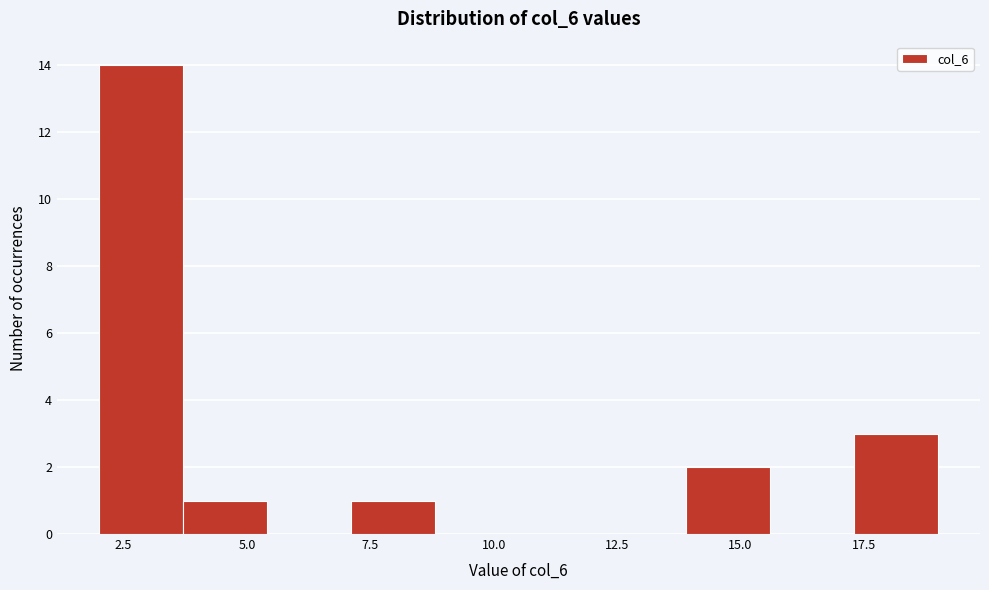

Around what value on the x-axis is the tallest bar? Give the approximate position of its centre, as read against the axis.

3.0